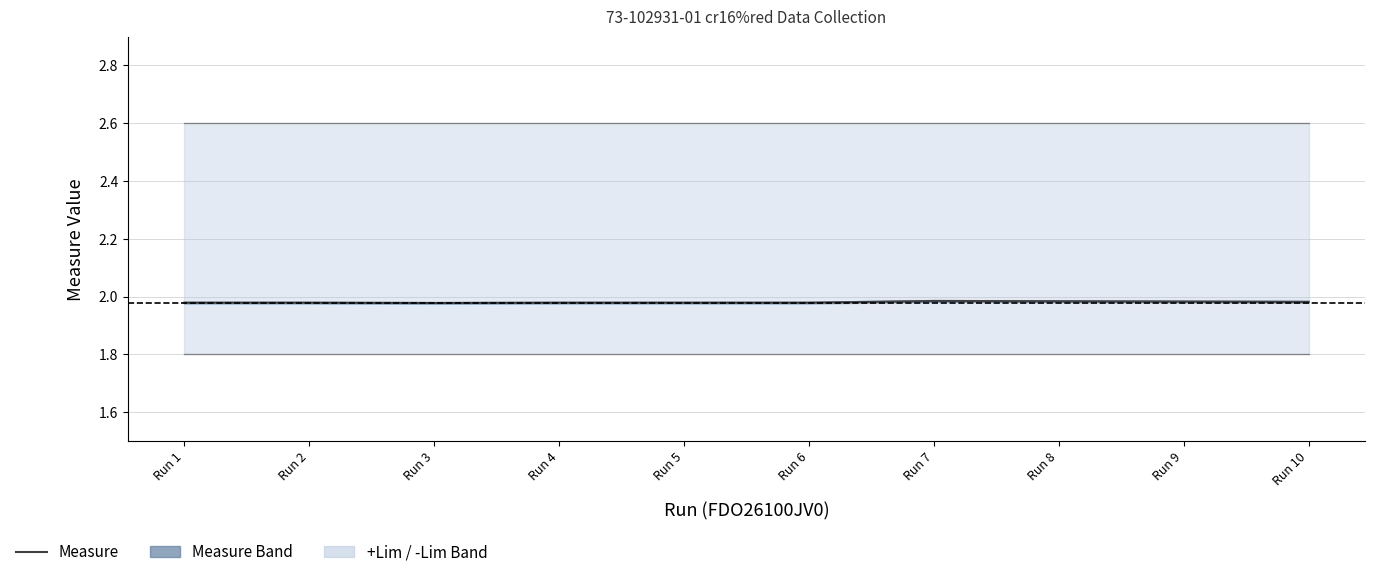

The value of Measure at Run 9 is 2.0. True or false?

True